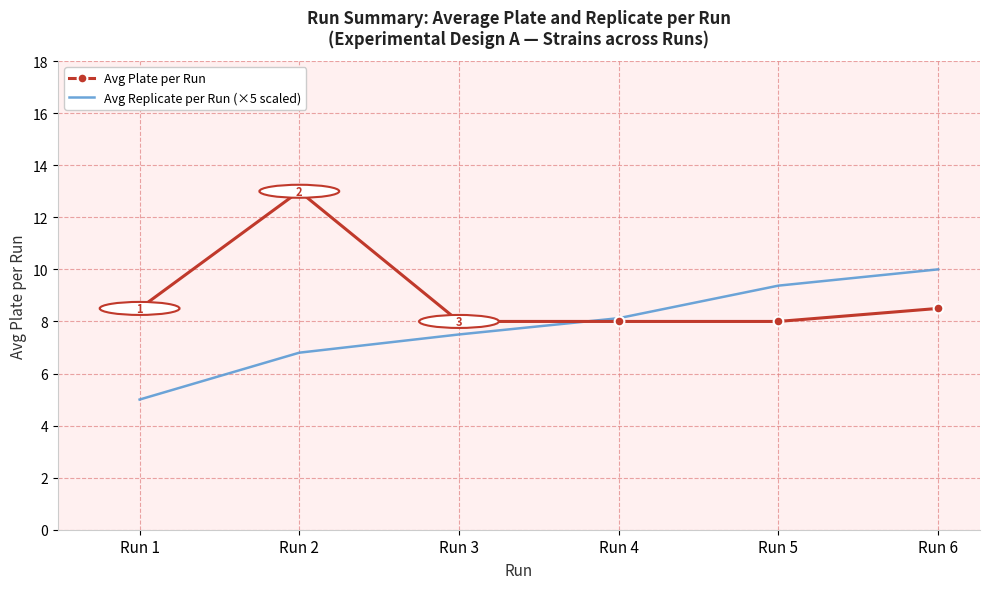

List the series in order of their peak value, highest first.

Avg Plate per Run, Avg Replicate per Run (×5 scaled)